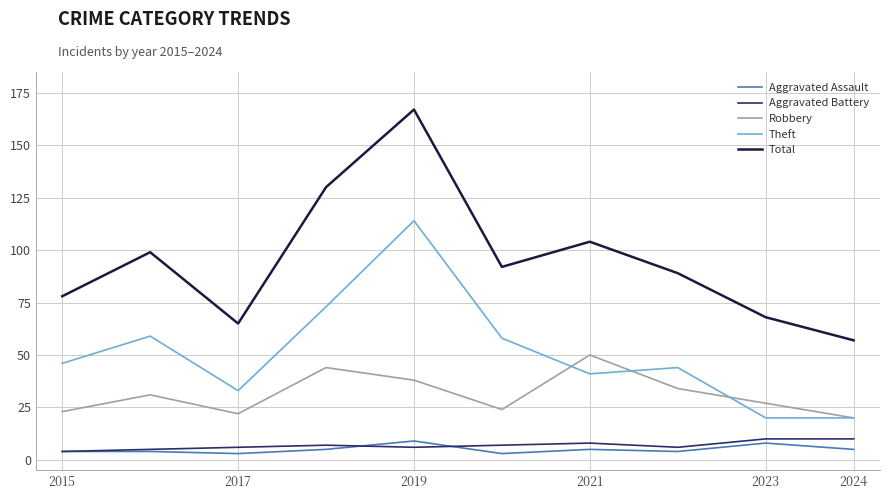

True or false: Total and Theft intersect in this chart.

False